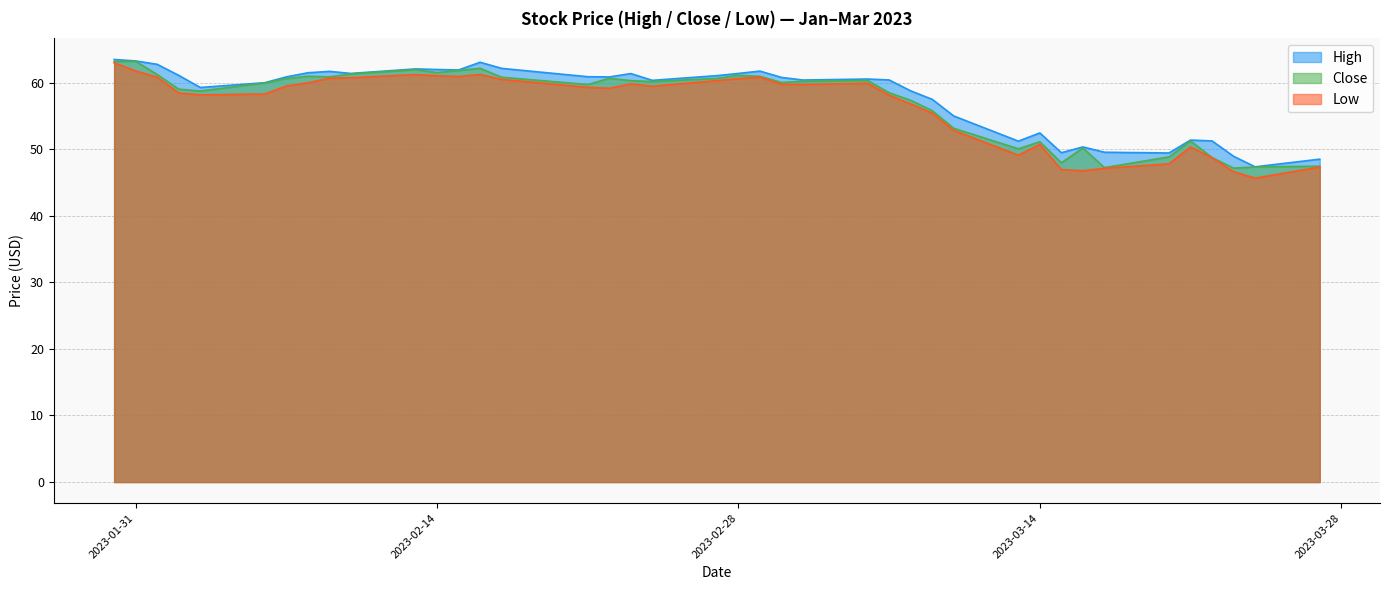

What is the total value across all series at 2023-03-15?

144.4